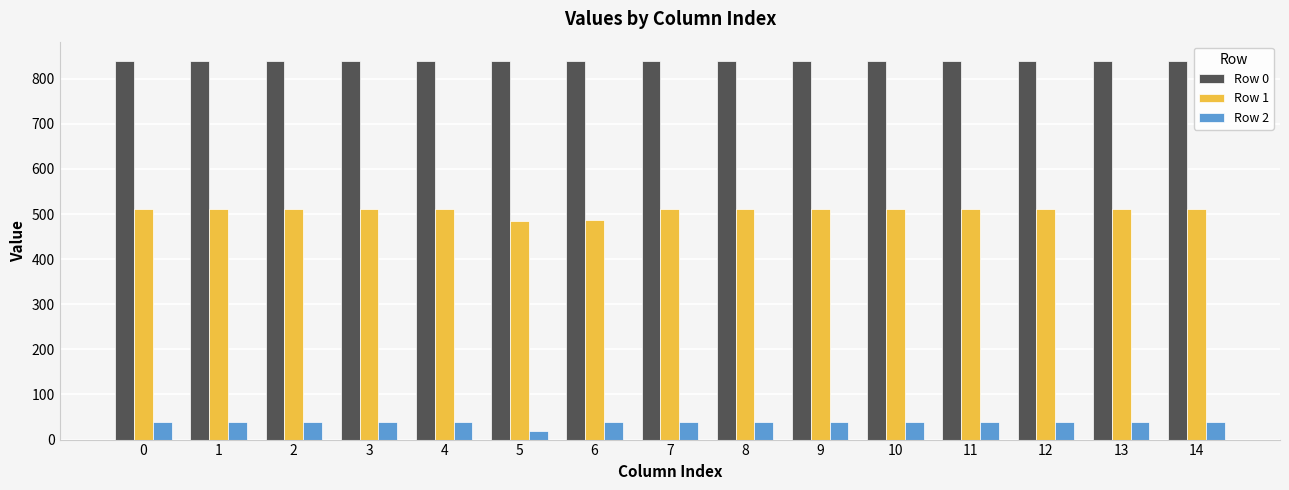

List the series in order of their peak value, lowest first.

Row 2, Row 1, Row 0